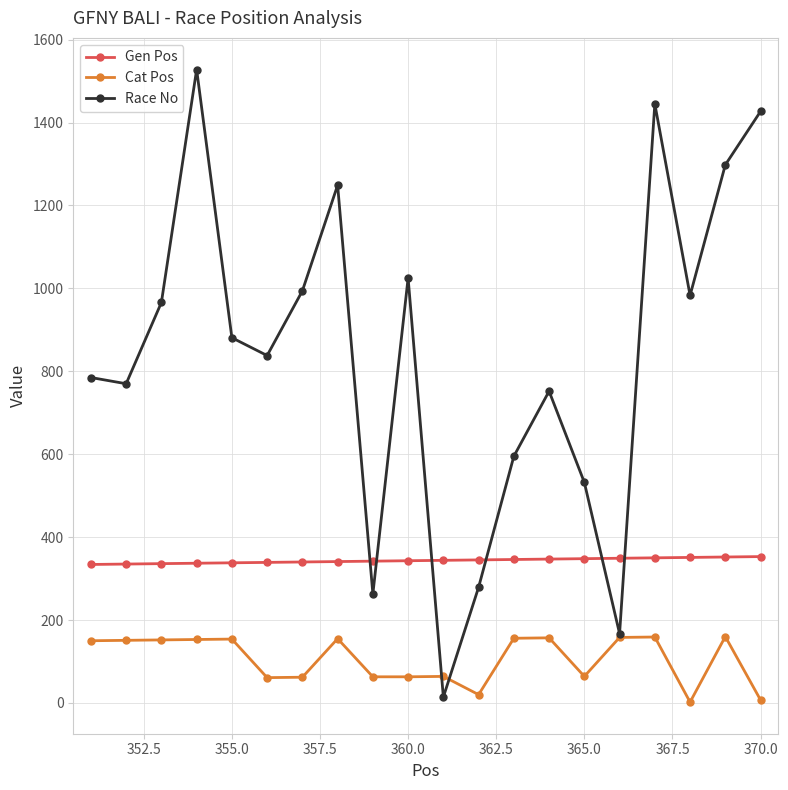

What is the greatest value displayed?

1528